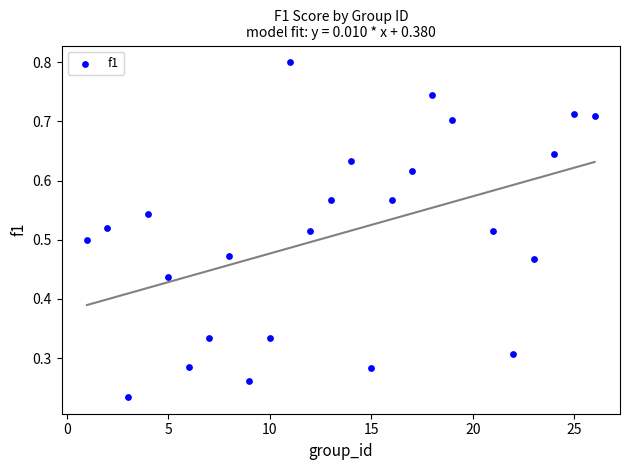

What is the range of X values (max minus min)?

25.0